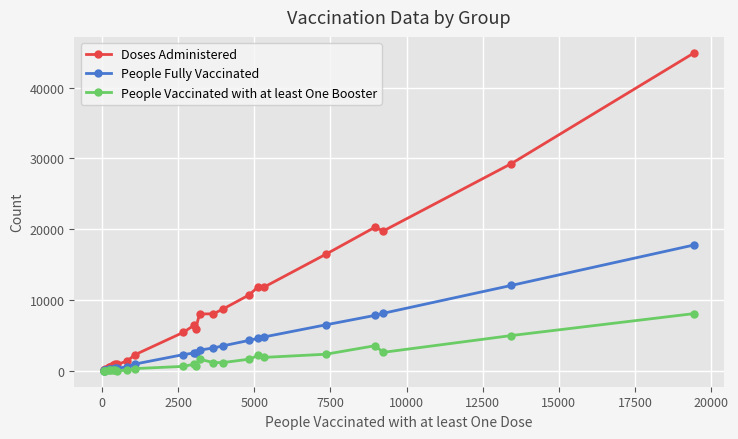

Which series has the widest spread of values?

Doses Administered